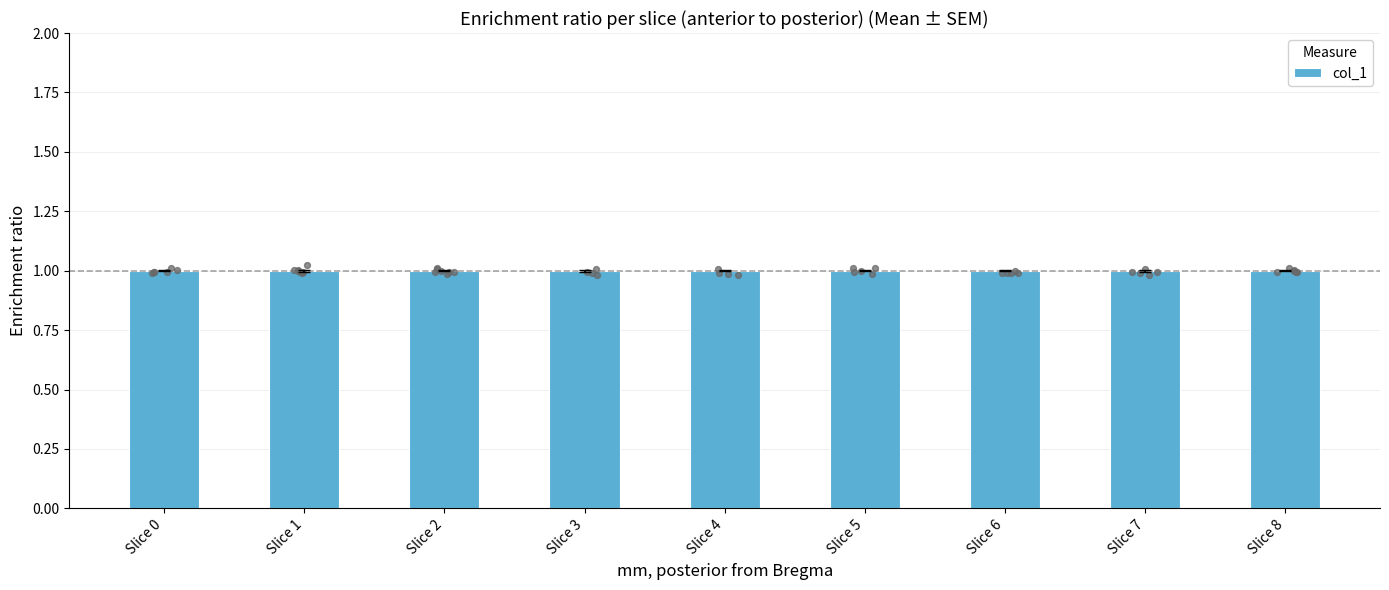

Which has a higher value, Slice 4 or Slice 5?

Slice 4